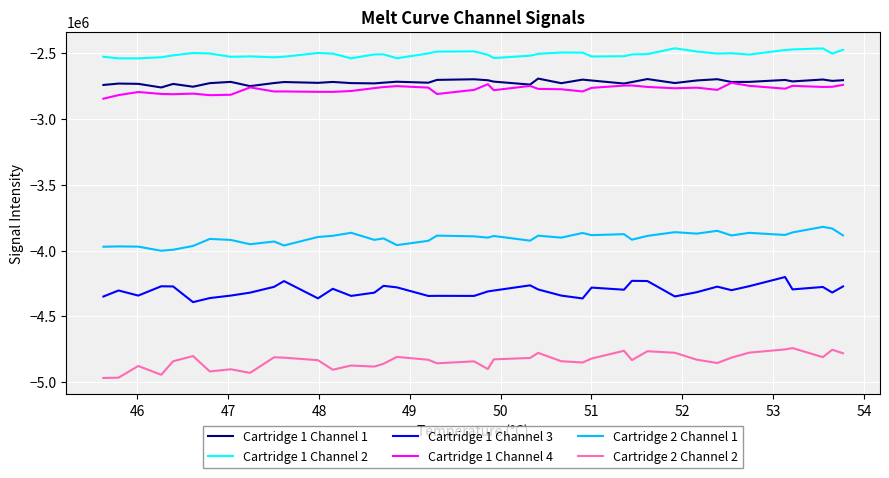

How many categories are shown in the chart?

40